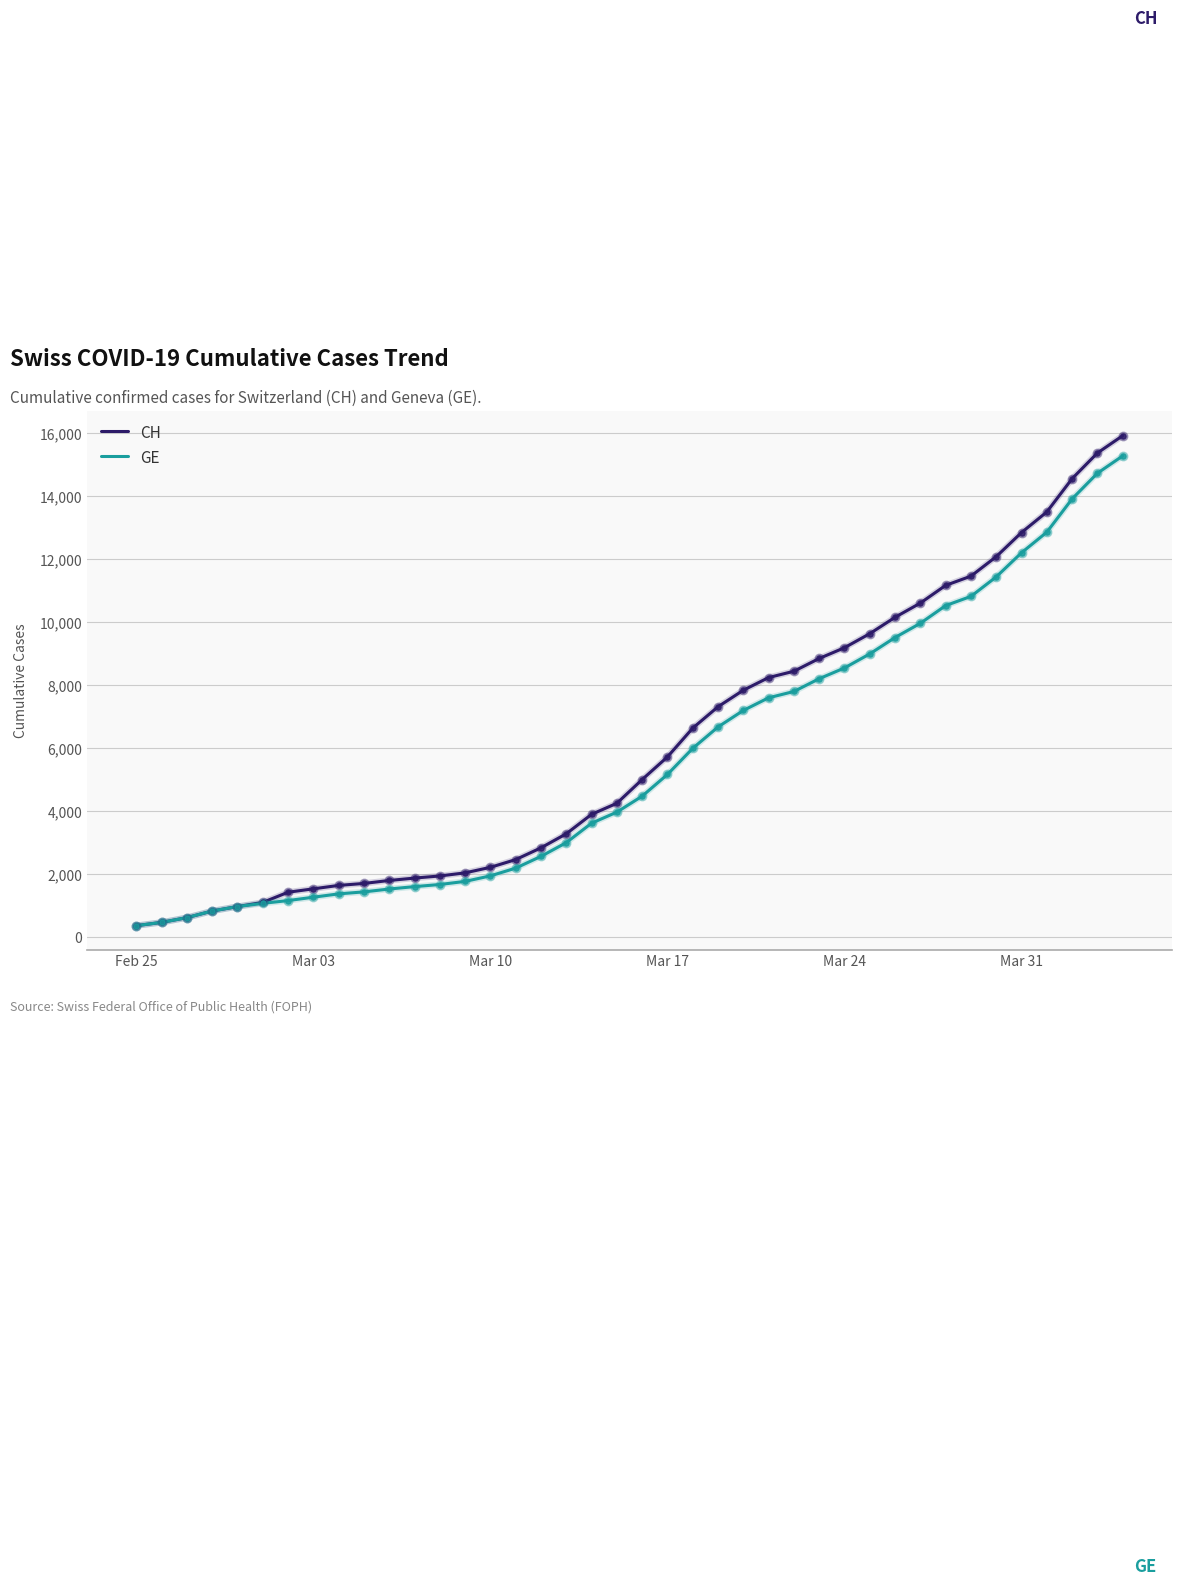

Which series has the largest range (max minus min)?

CH